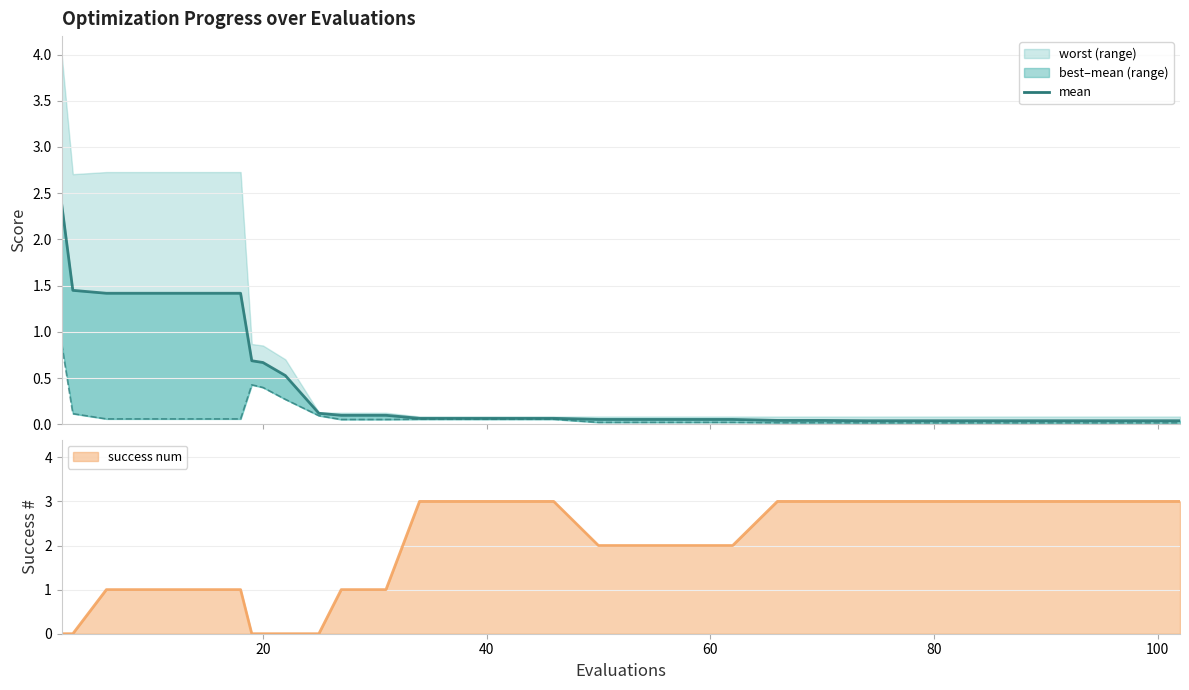

Reading left to right, list all the values displayed in this chart.

2.4	1.4	1.4	1.4	1.4	1.4	0.7	0.7	0.5	0.1	0.1	0.1	0.1	0.1	0.1	0.1	0.1	0.1	0.1	0.1	0.0	0.0	0.0	0.0	0.0	0.0	0.0	0.0	0.0	0.0